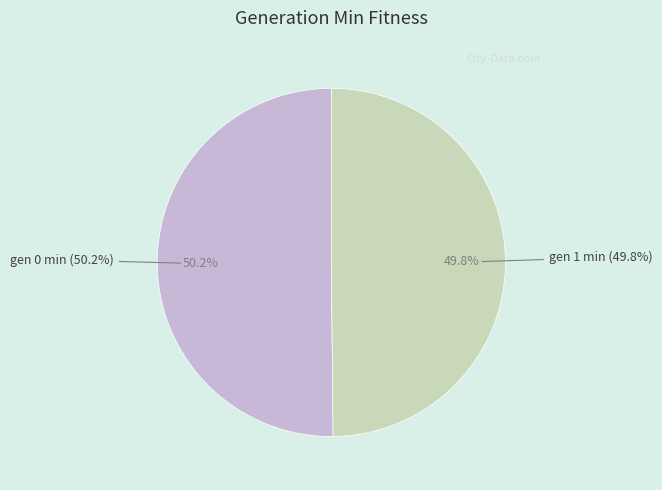

To the nearest percent, what portion does gen 1 min represent?

50%